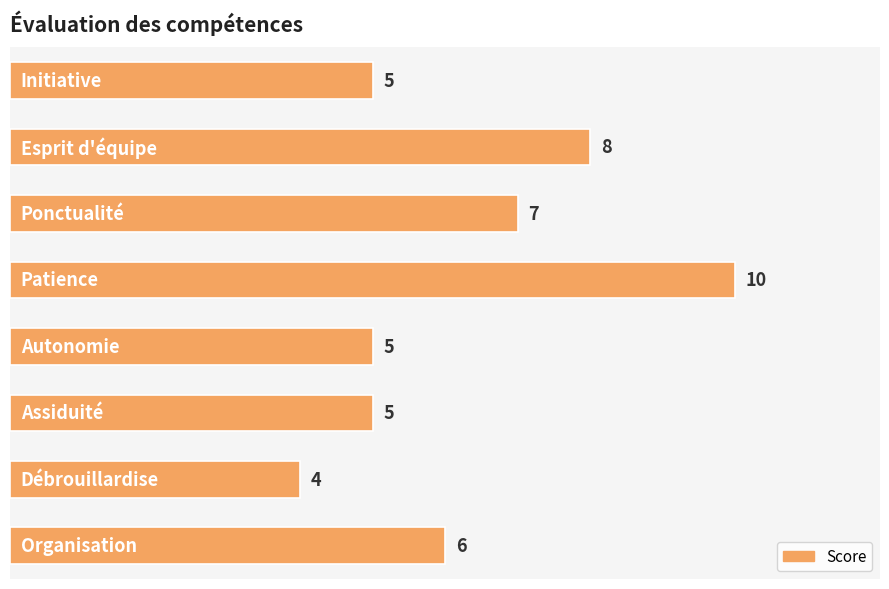

What is the value of the 1st bar from the top?

5